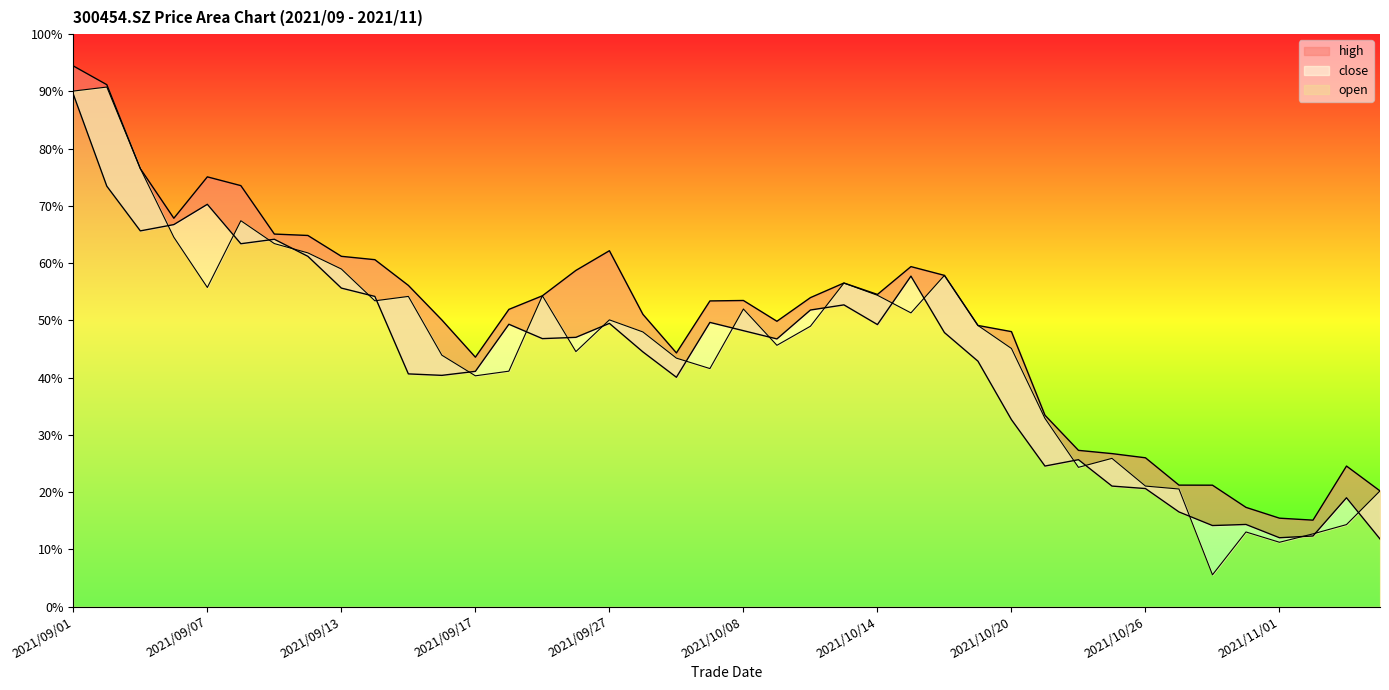

What is the spread (max minus min) of values at 2021/09/01?

4.4